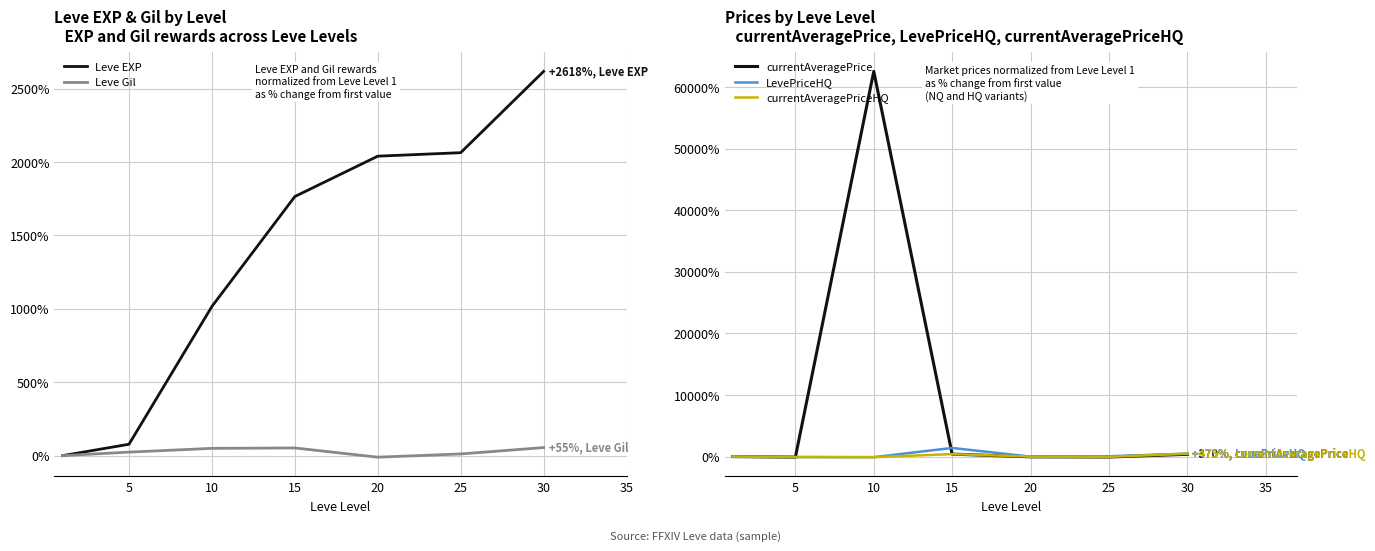

What are all the series names shown in the legend?

Leve EXP, Leve Gil, currentAveragePrice, LevePriceHQ, currentAveragePriceHQ